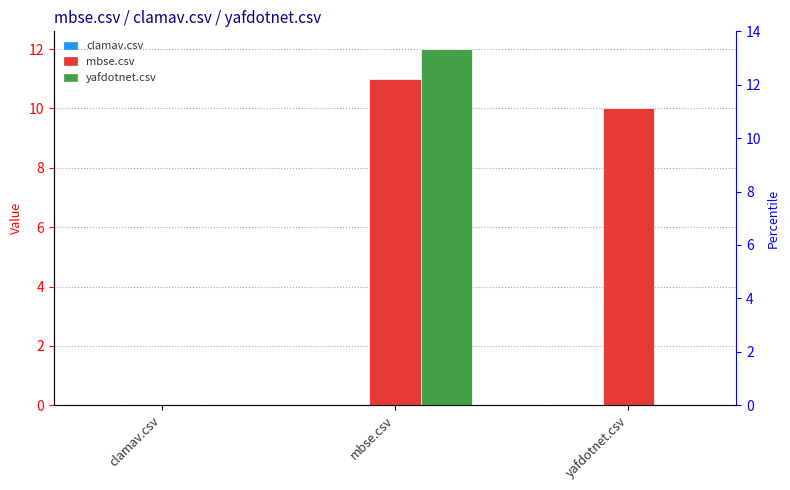

The yafdotnet.csv series shows 0 at clamav.csv. True or false?

True